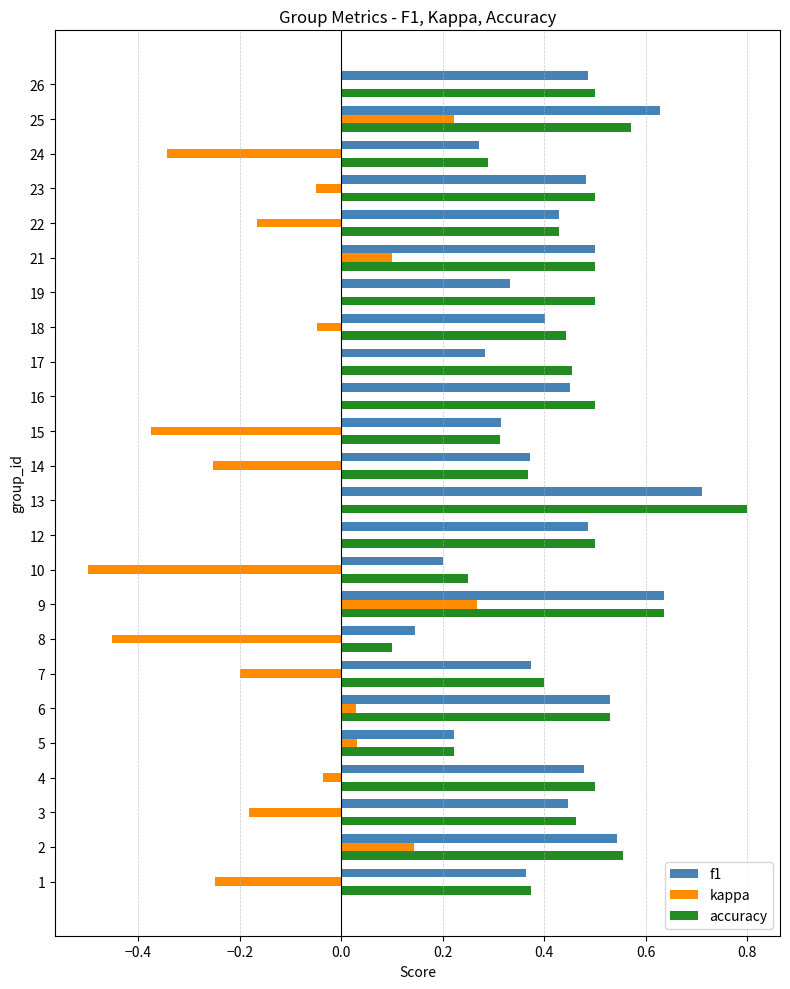

The value of kappa at 21 is -0.2. True or false?

False